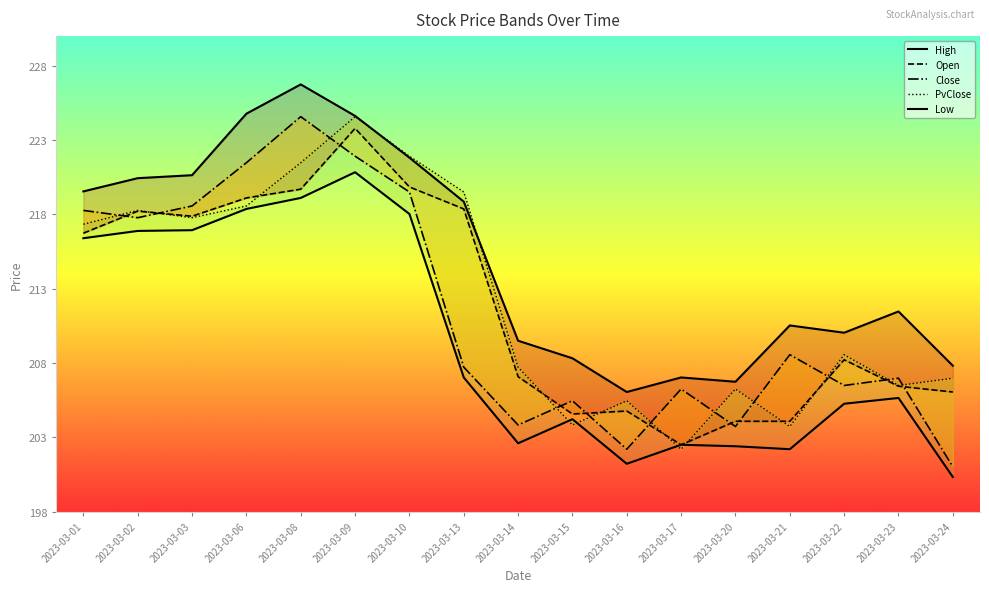

What is the average value of the Low series?

209.4